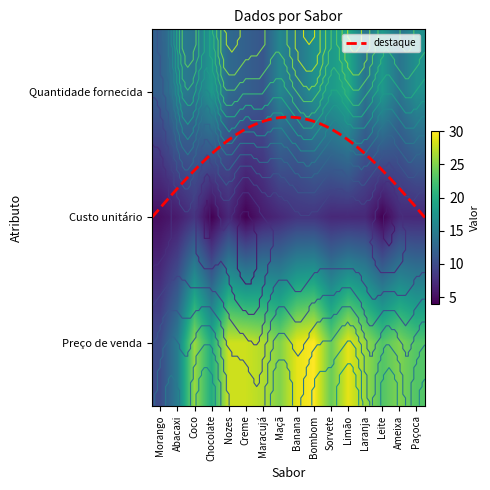

List the series in order of their peak value, highest first.

Bombom, Banana, Limão, Nozes, Creme, Maracujá, Coco, Laranja, Maçã, Ameixa, Sorvete, Leite, Paçoca, Chocolate, Abacaxi, Morango